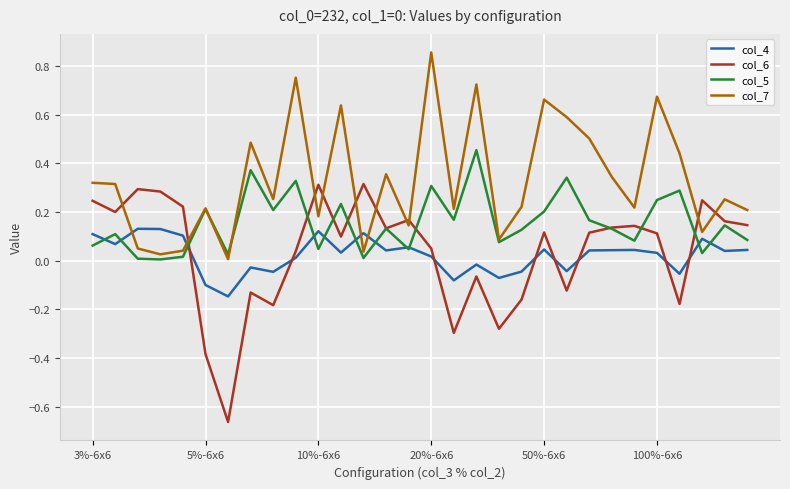

Which series has the largest range (max minus min)?

col_6